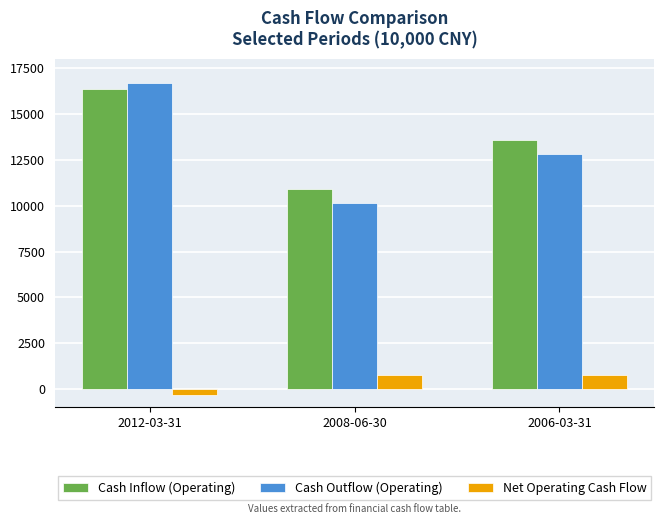

At which category is the sum across all series the highest?

2012-03-31